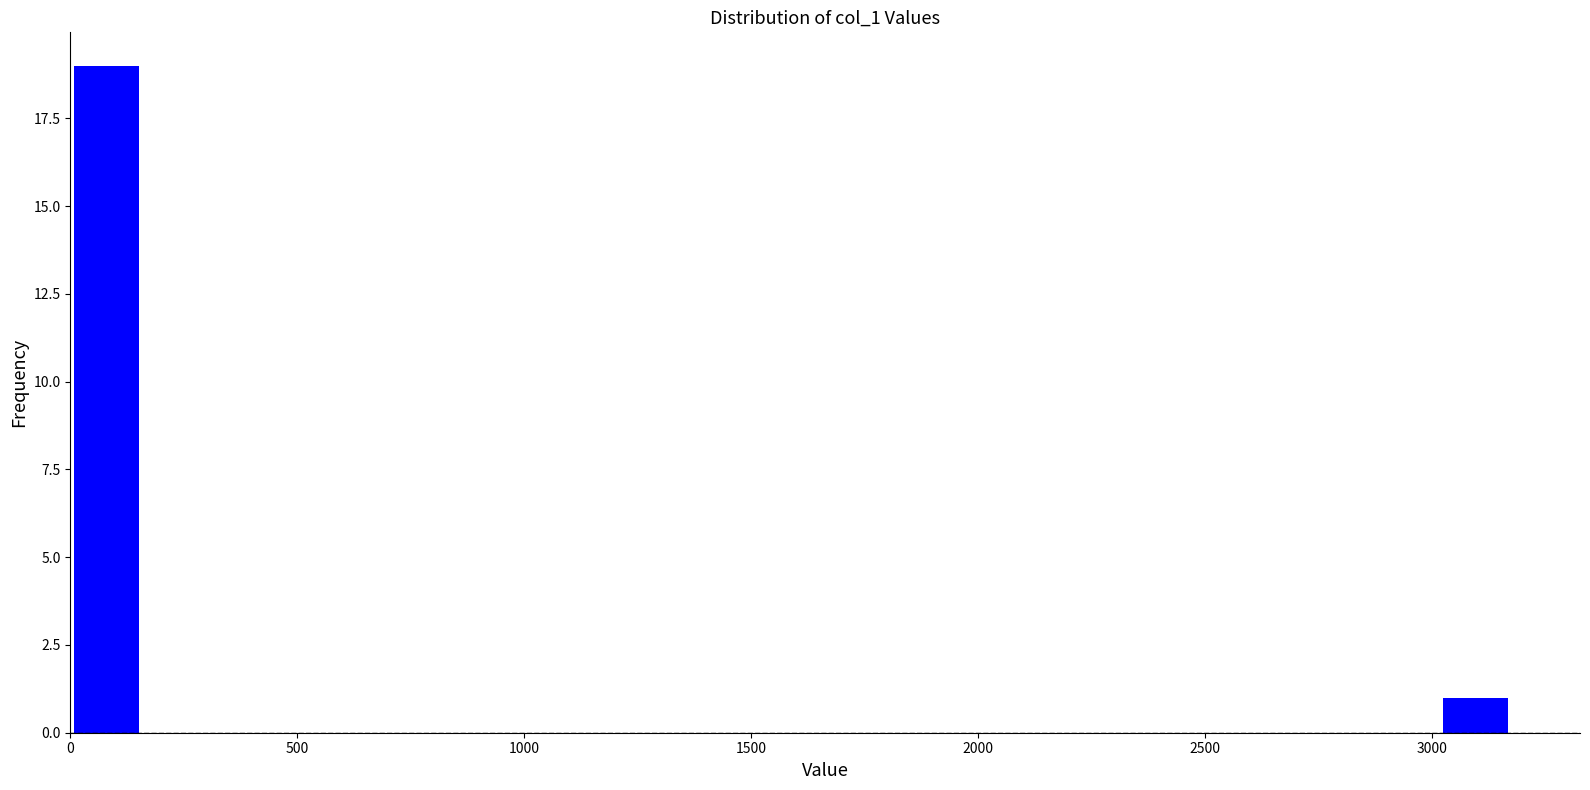

Read against the x-axis, roughly where is the centre of the tallest bar?

100